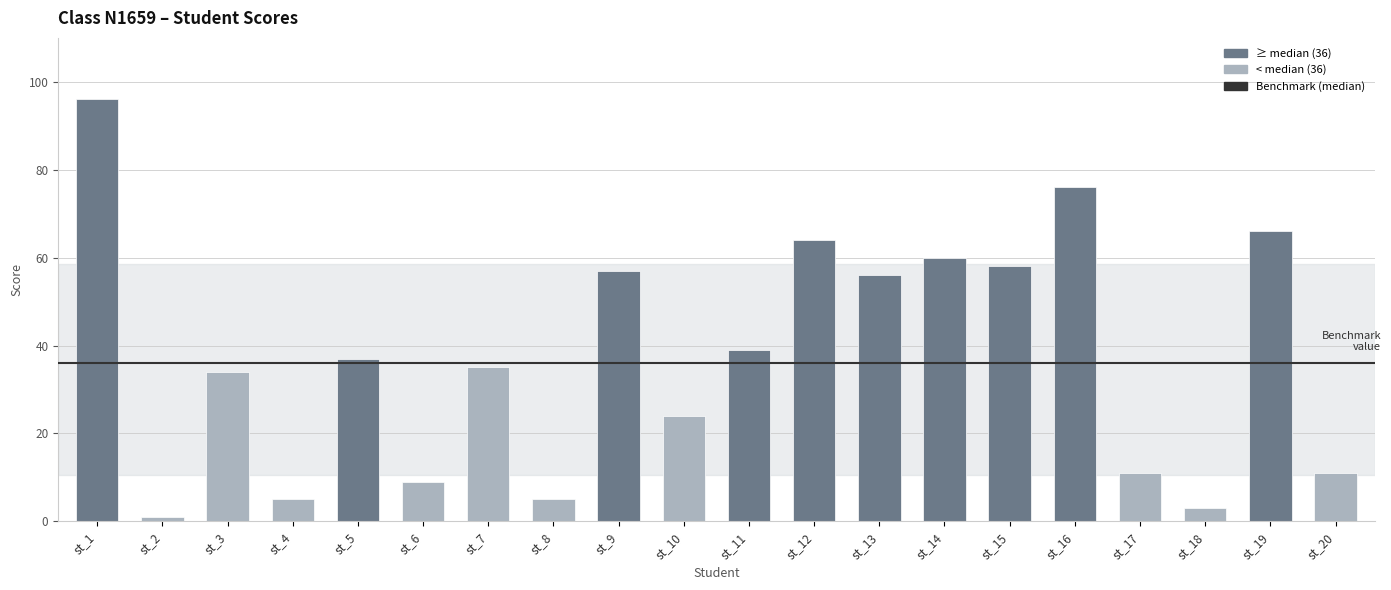

The value at st_5 is 22. True or false?

False